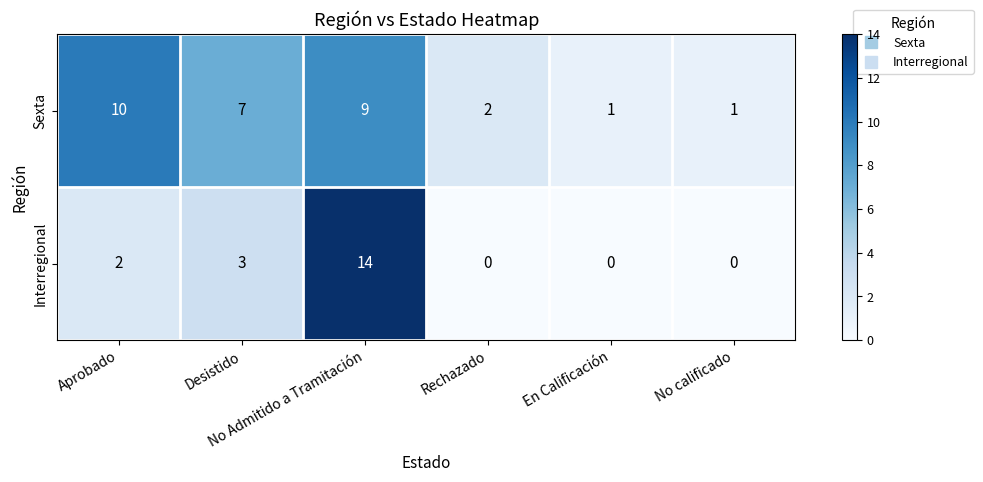

Which series has the largest total across all categories?

Sexta